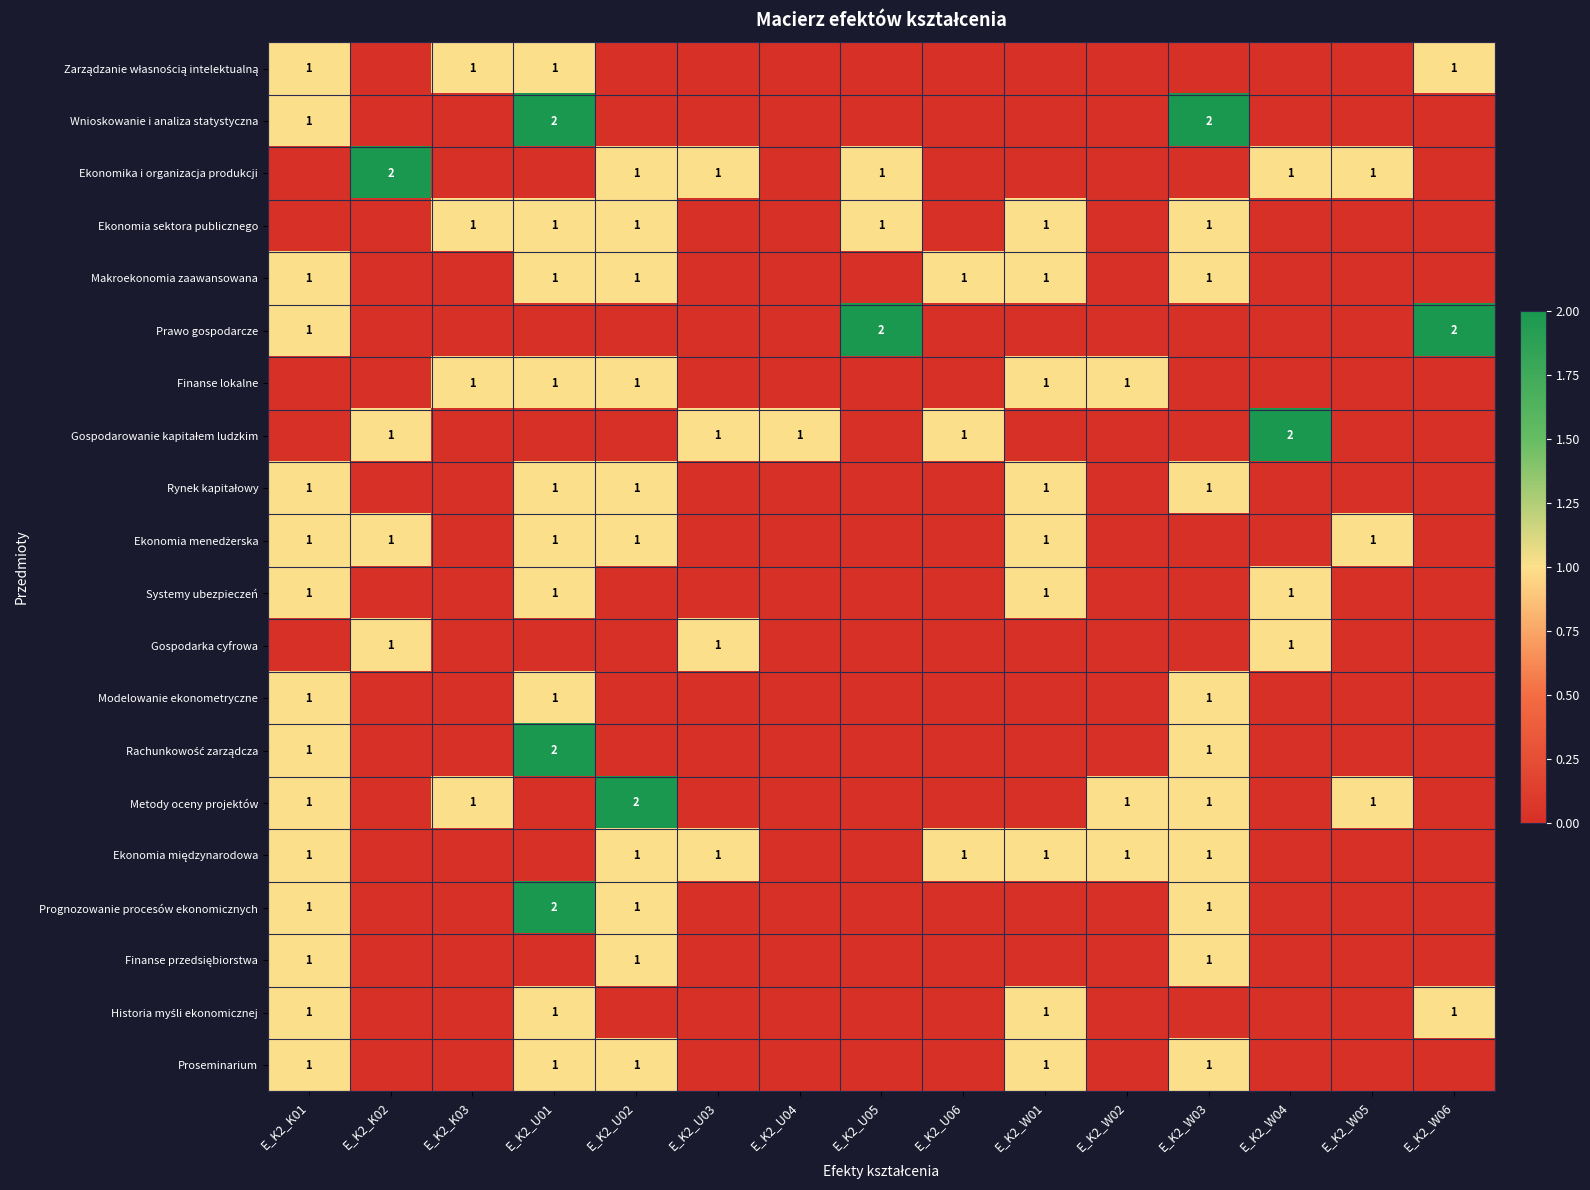

The value of Makroekonomia zaawansowana at E_K2_W01 is 2. True or false?

False